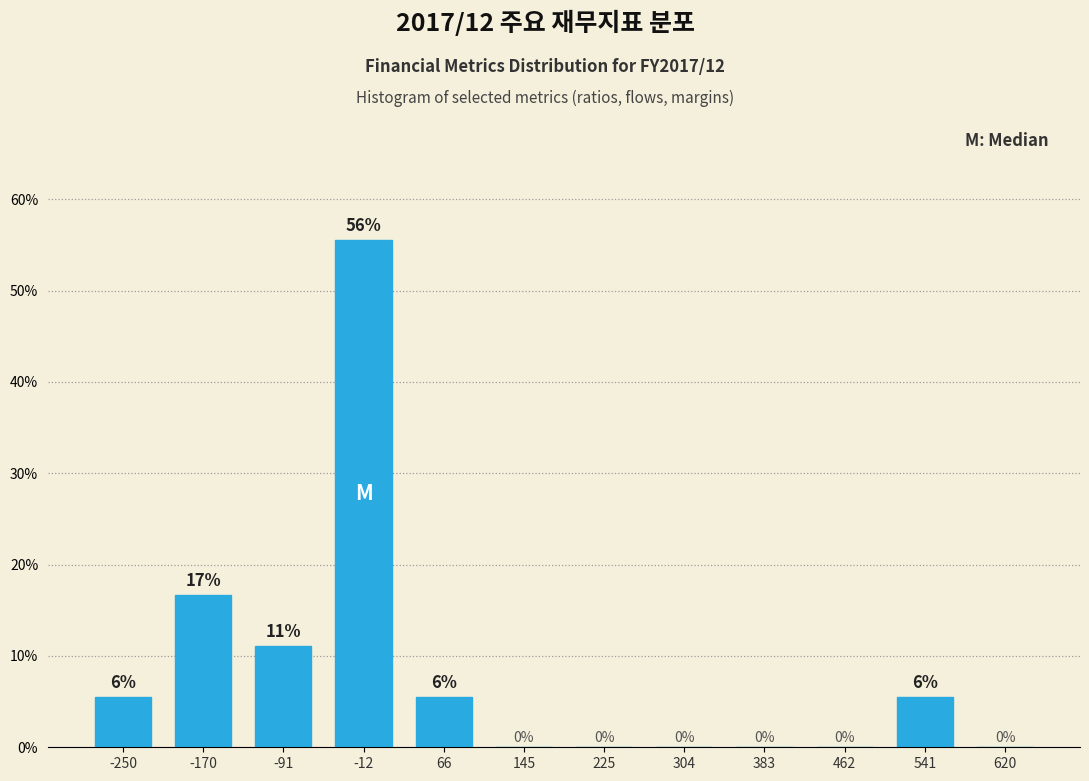

Where is the data nearest to the value 27?

-170